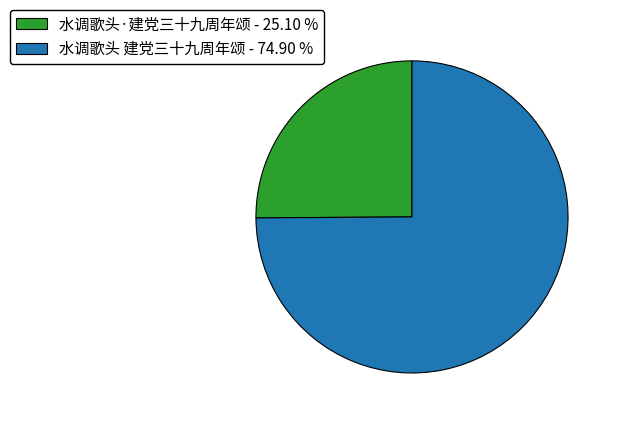

Is the sum of 水调歌头 建党三十九周年颂 - 74.90 % and 水调歌头·建党三十九周年颂 - 25.10 % greater than half?

Yes